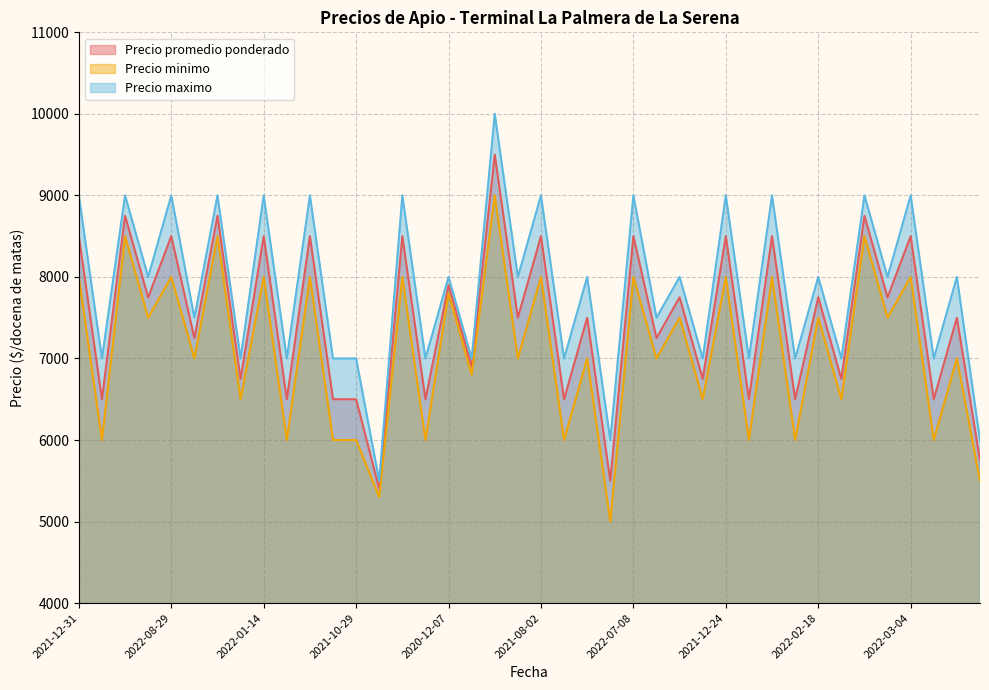

Is it true that Precio promedio ponderado equals 7688 at 2021-04-12?

False